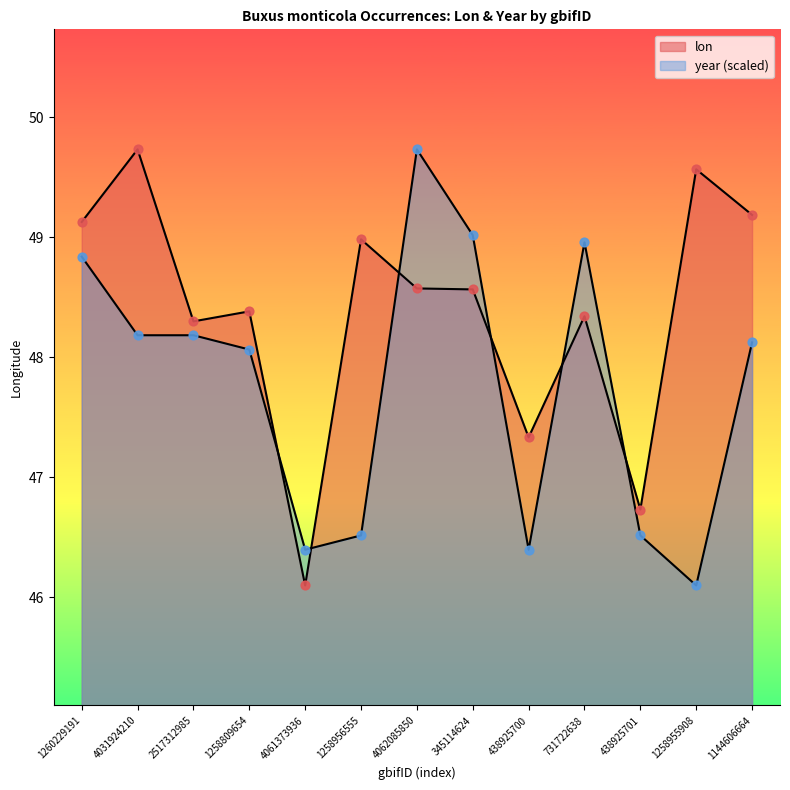

Is the value of year at 4031924210 greater than the value of lon at 438925700?

Yes